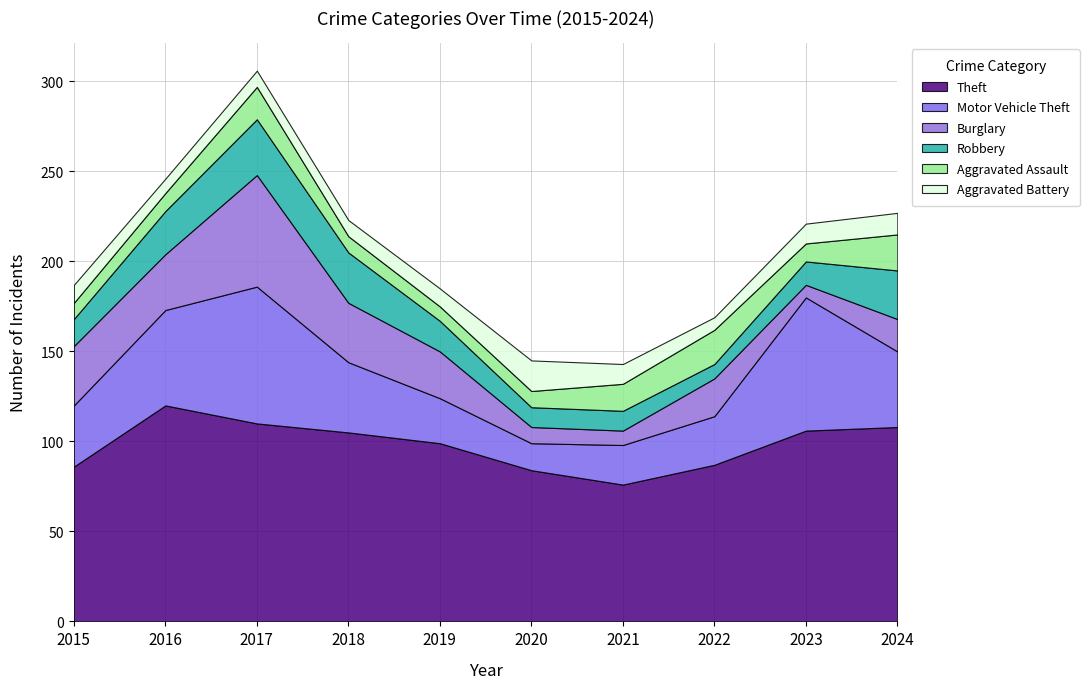

Rank the series by their maximum value, from lowest to highest.

Aggravated Battery, Aggravated Assault, Robbery, Burglary, Motor Vehicle Theft, Theft